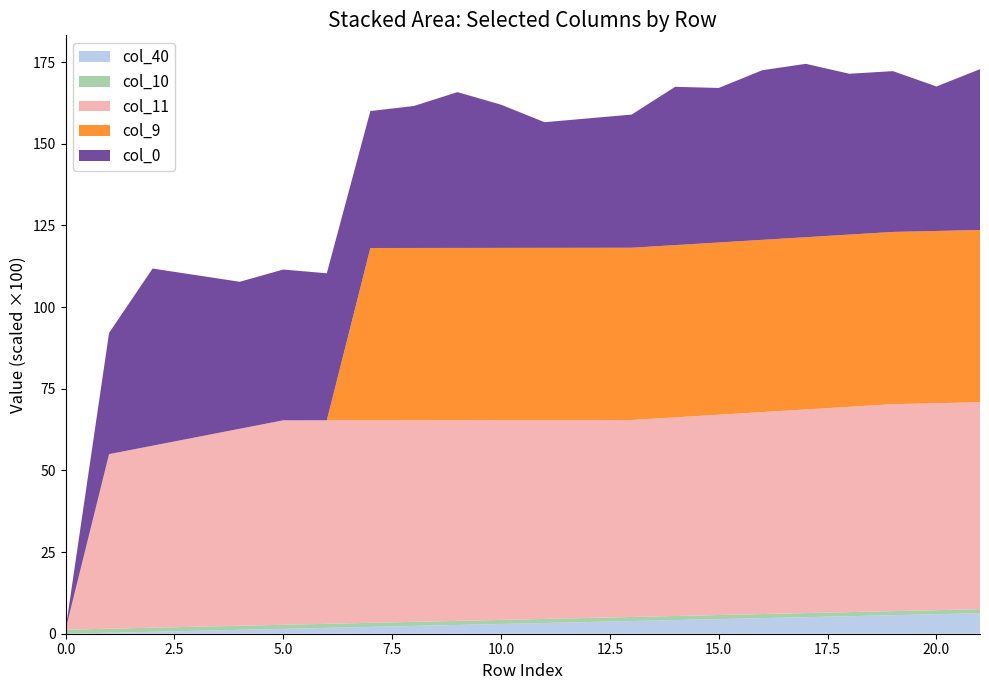

What is the highest value of the col_40 series?

6.3